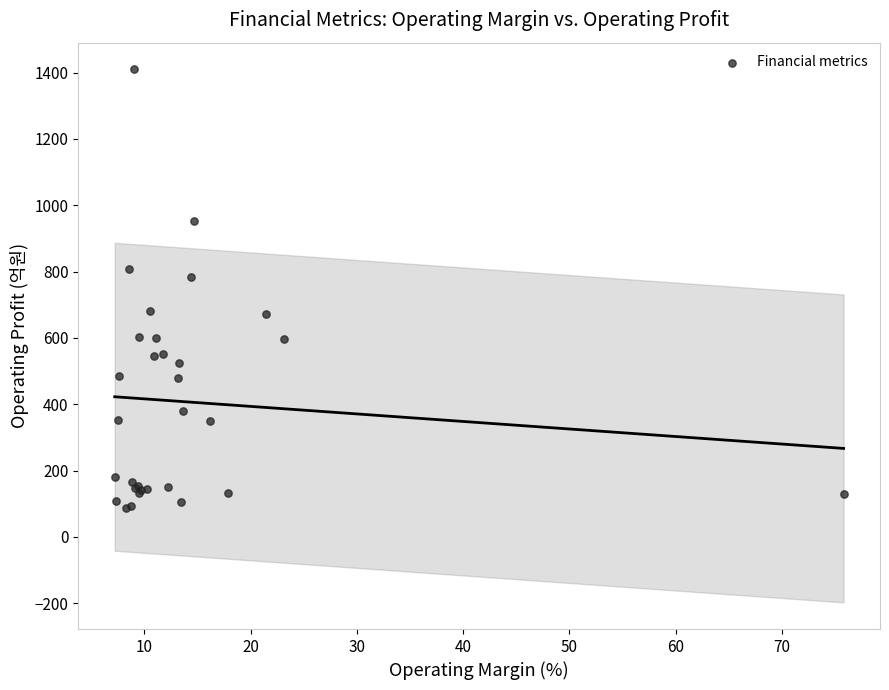

What Y value in the scatter plot is closest to 749?

783